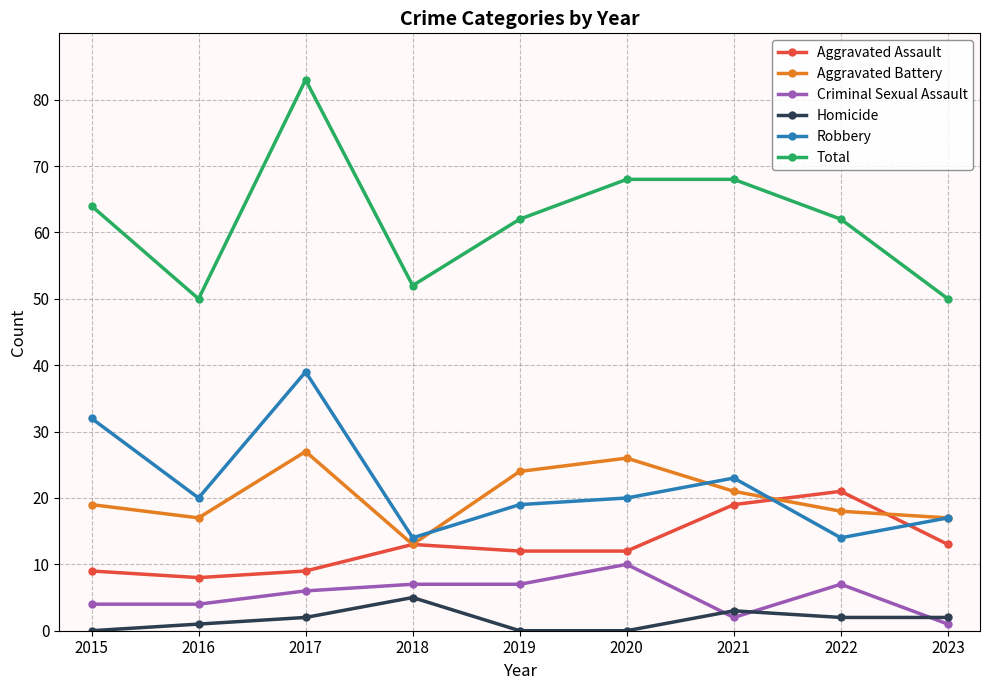

Is this an area chart (filled region under the line)?

No